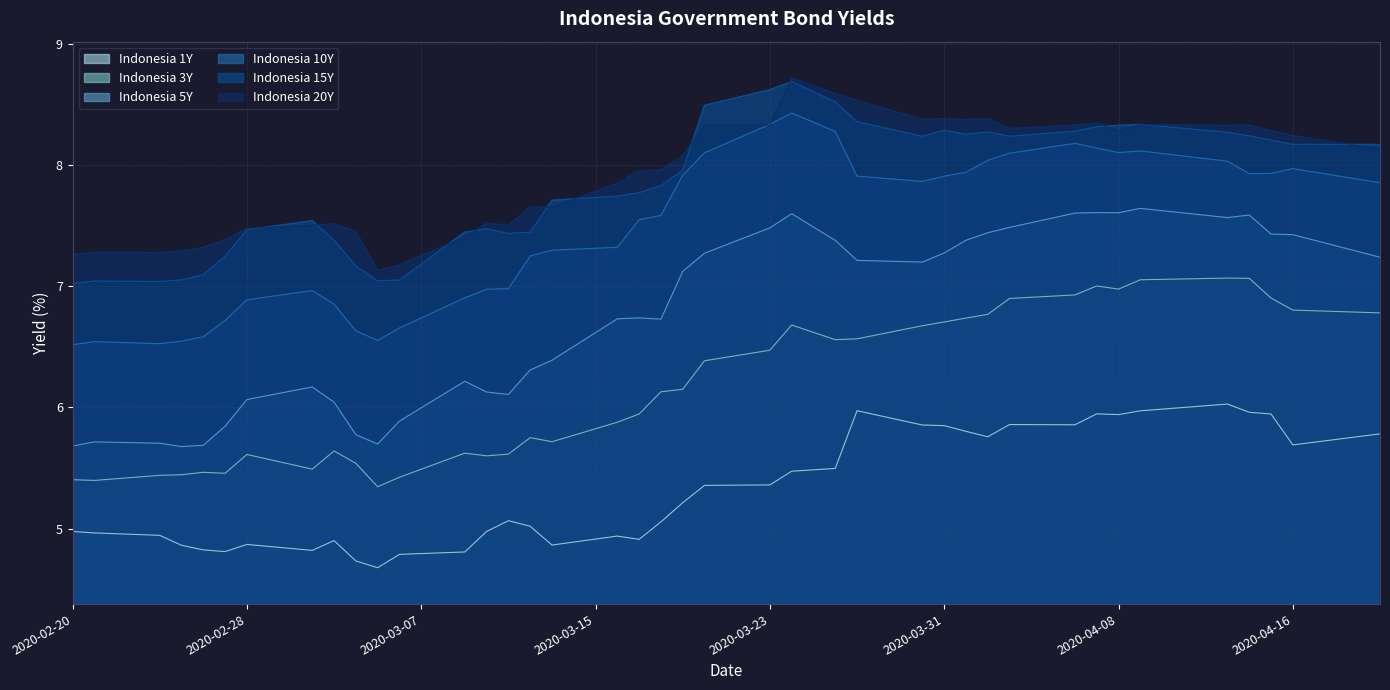

True or false: Indonesia 3Y and Indonesia 20Y cross at least once.

False